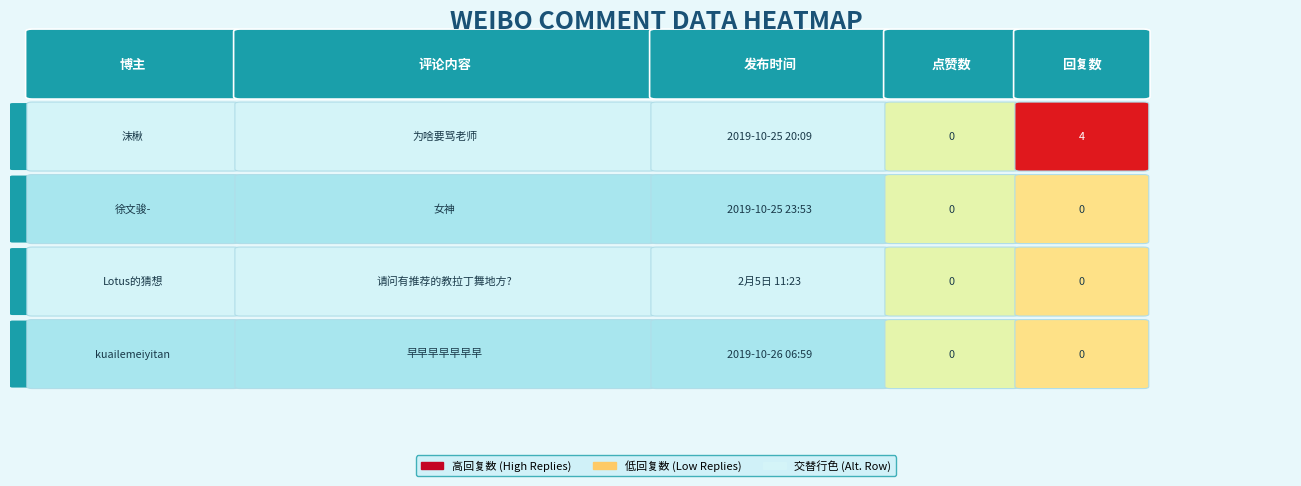

Count the kuailemeiyitan values in the range 0 to 5665228830.

3